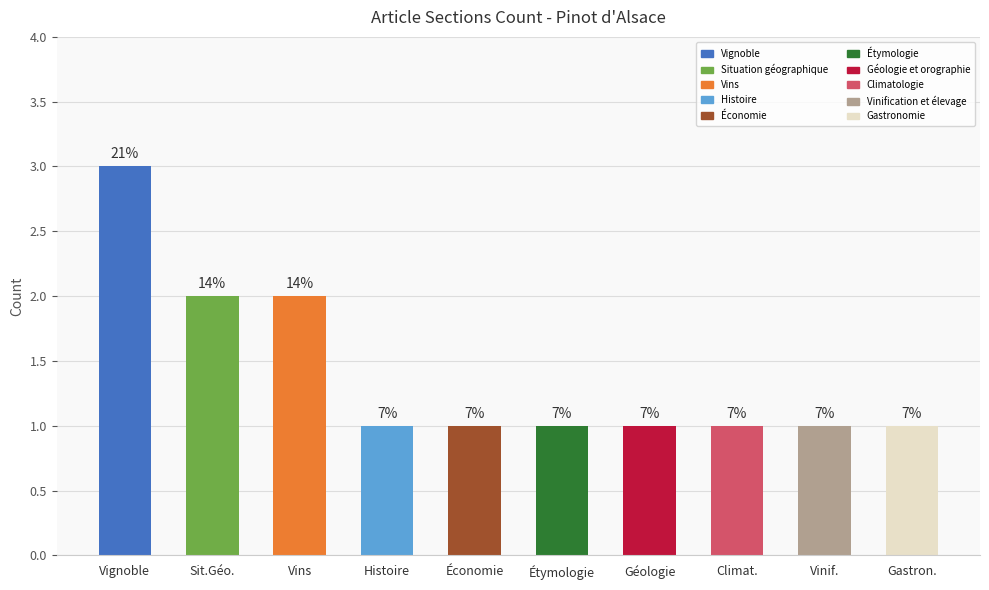

The value at Étymologie is 0. True or false?

False